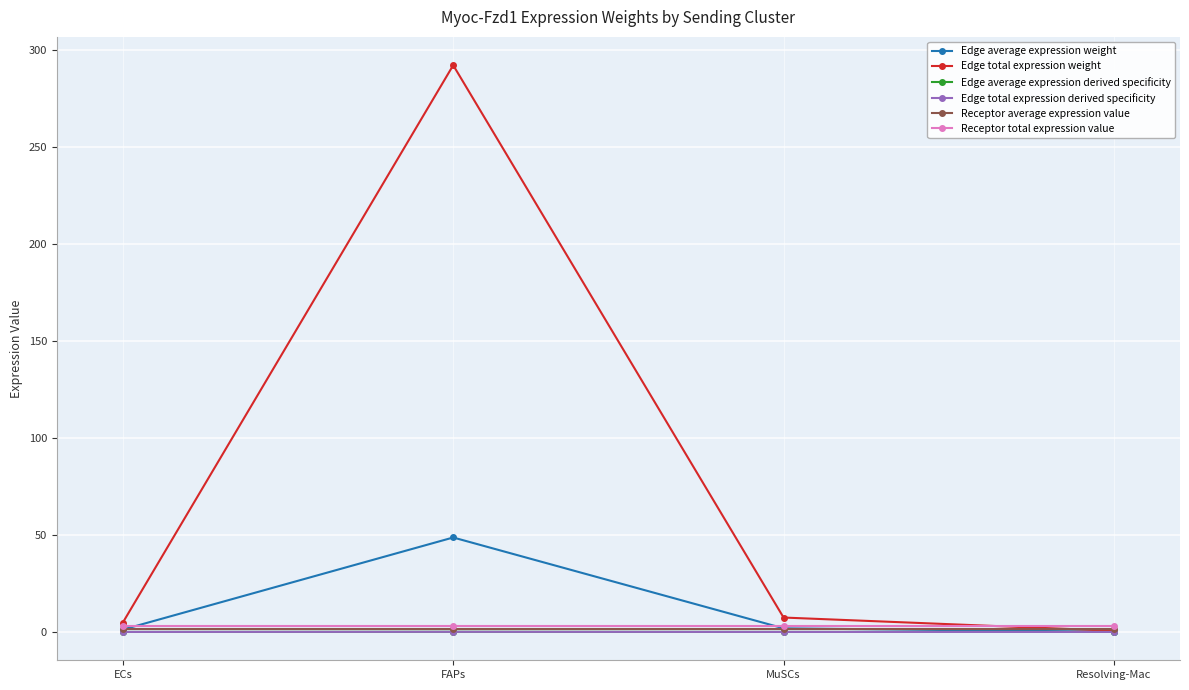

Which series changed the most between FAPs and MuSCs?

Edge total expression weight